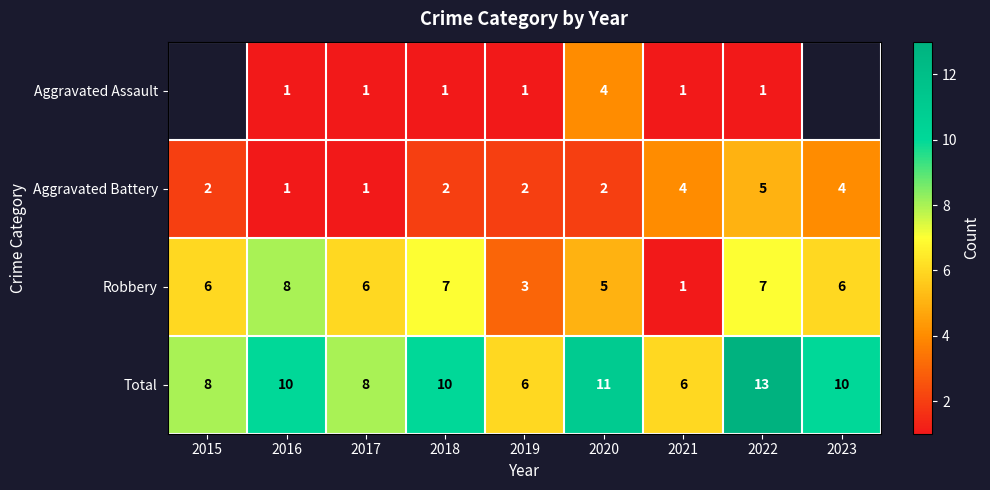

What is the difference between the highest and lowest values at 2019?

5